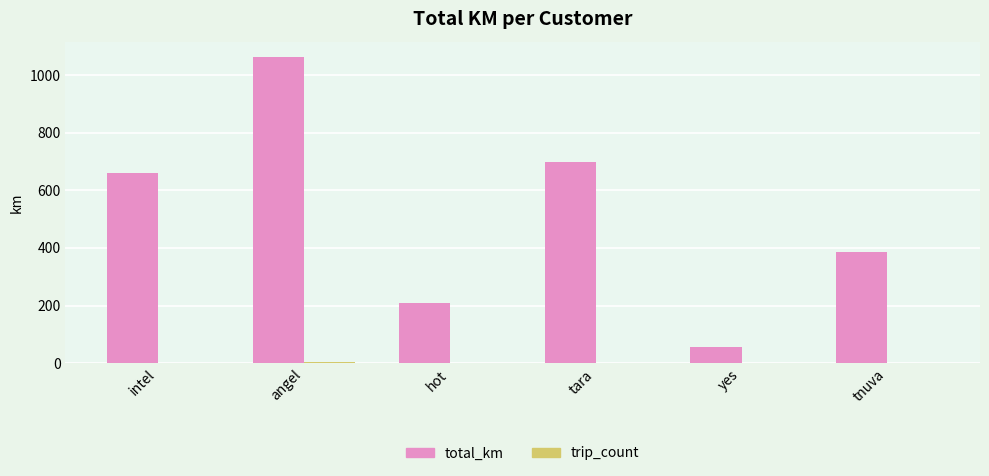

At which category does the chart reach its peak across all series?

angel